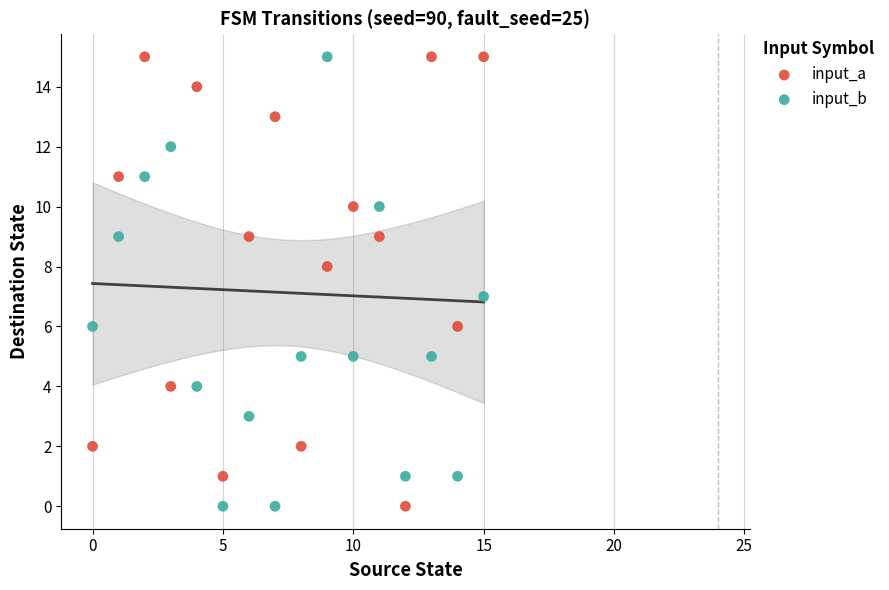

Across all data points, what is the range of Y values (max minus min)?

15